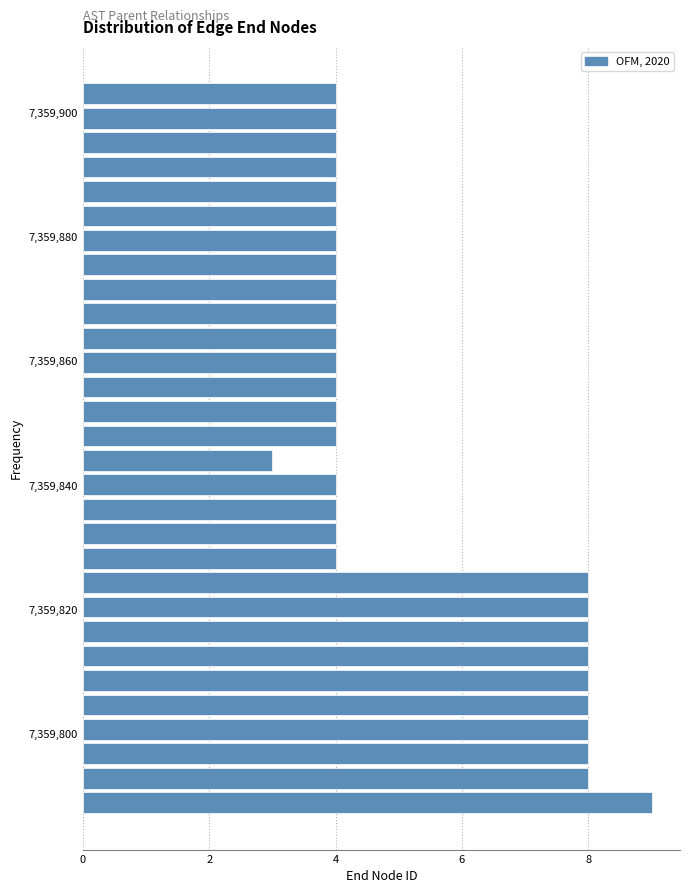

Around what value on the y-axis is the longest bar? Give the approximate position of its centre, as read against the axis.

7359788